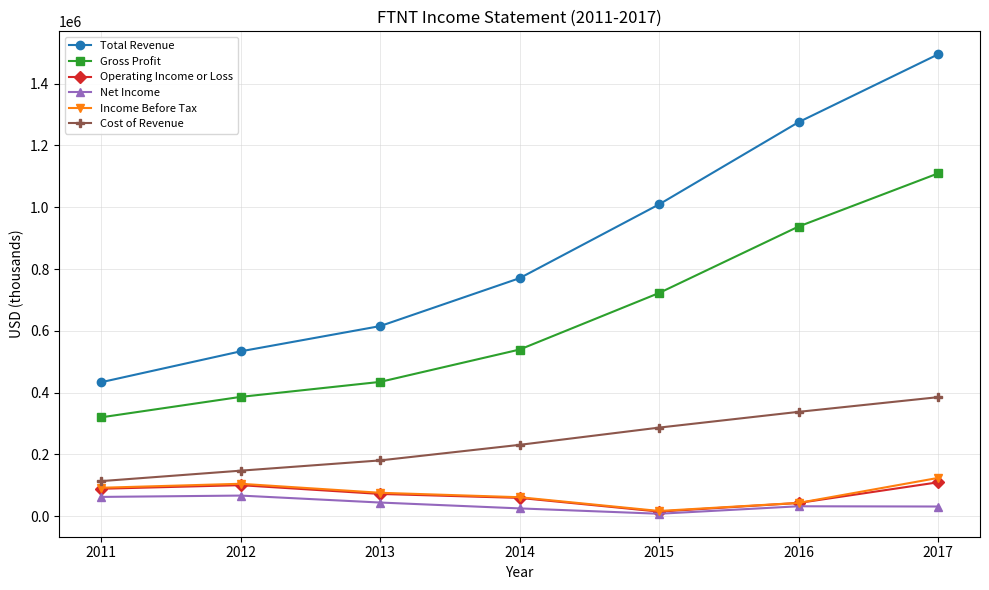

True or false: Net Income and Cost of Revenue intersect in this chart.

False